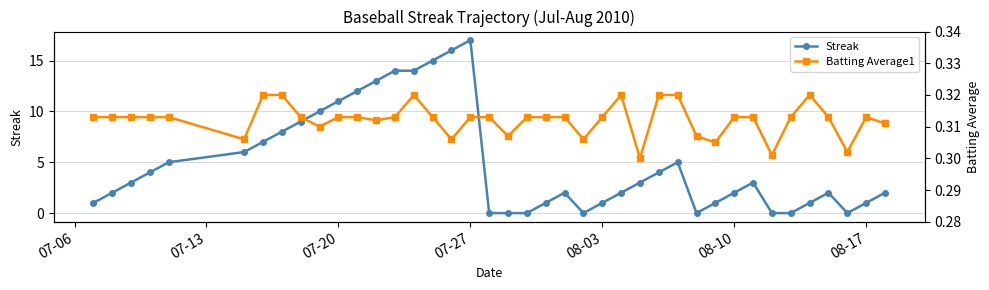

List the series in order of their peak value, lowest first.

Batting Average1, Streak